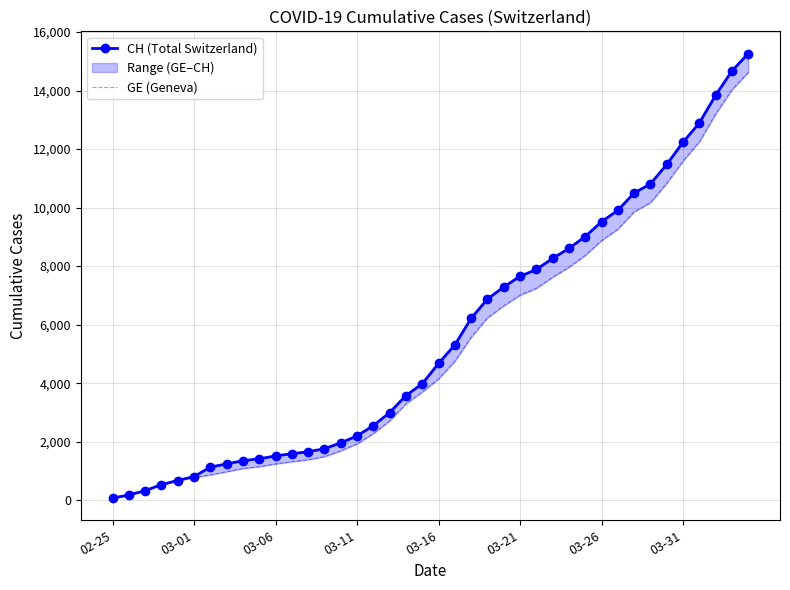

What are all the series names shown in the legend?

CH (Total Switzerland), GE (Geneva)